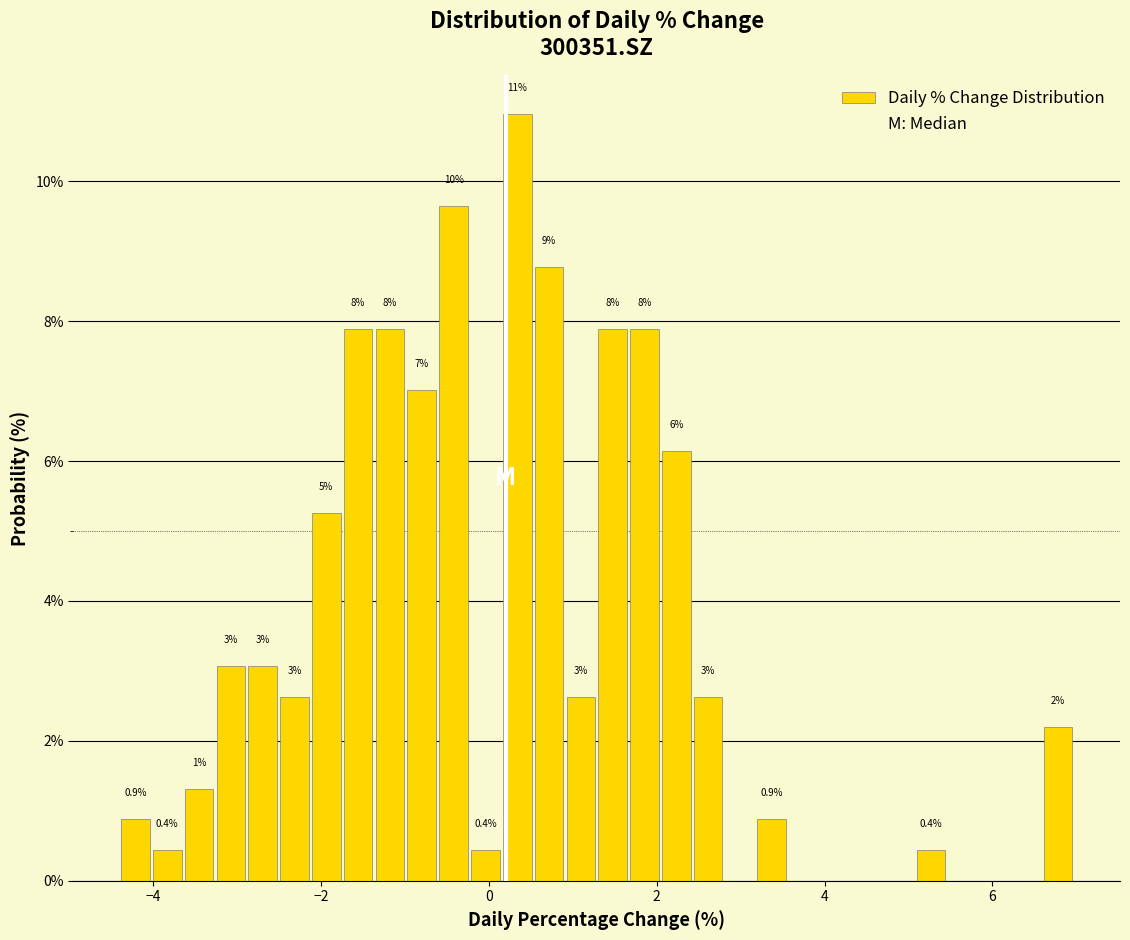

Around what value on the x-axis is the tallest bar? Give the approximate position of its centre, as read against the axis.

0.4